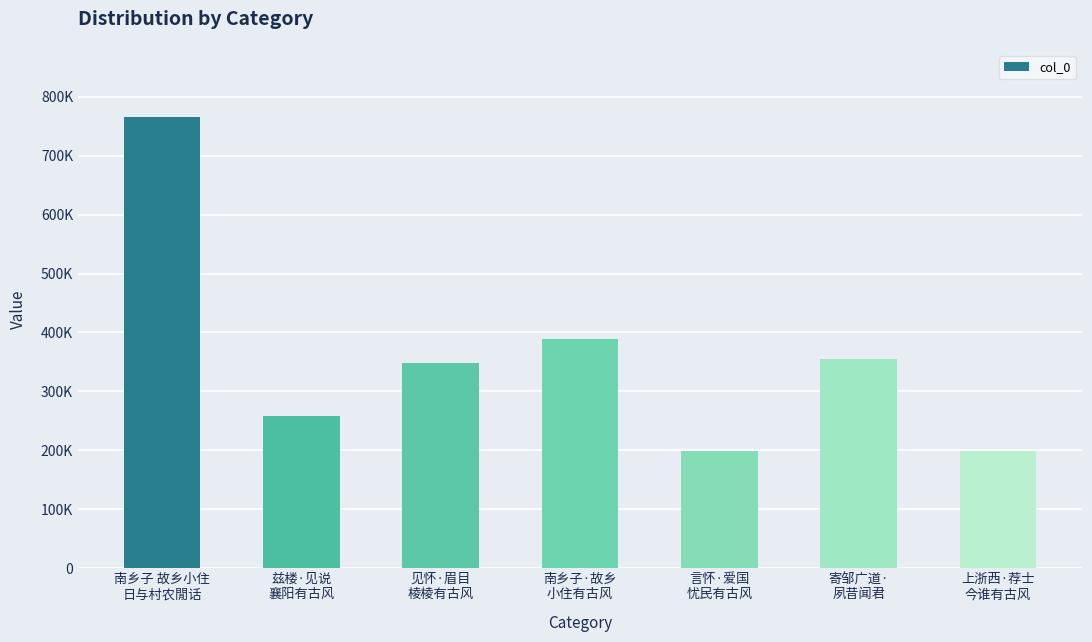

Between 寄邹广道·
夙昔闻君 and 言怀·爱国
忧民有古风, which is larger?

寄邹广道·
夙昔闻君